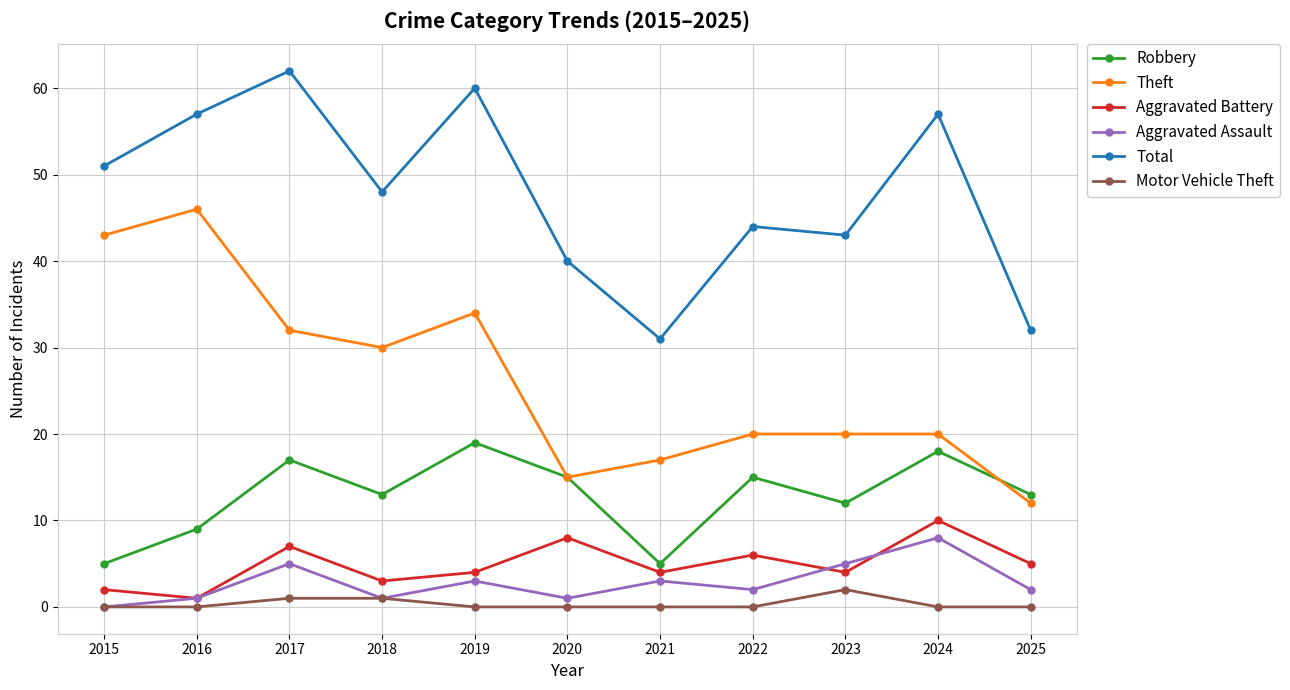

How many interior local peaks does the Aggravated Assault series have?

4